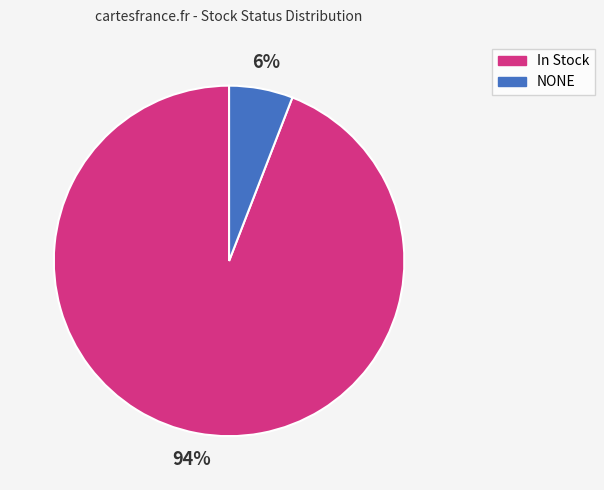

To the nearest percent, what percentage of the pie is In Stock?

94%